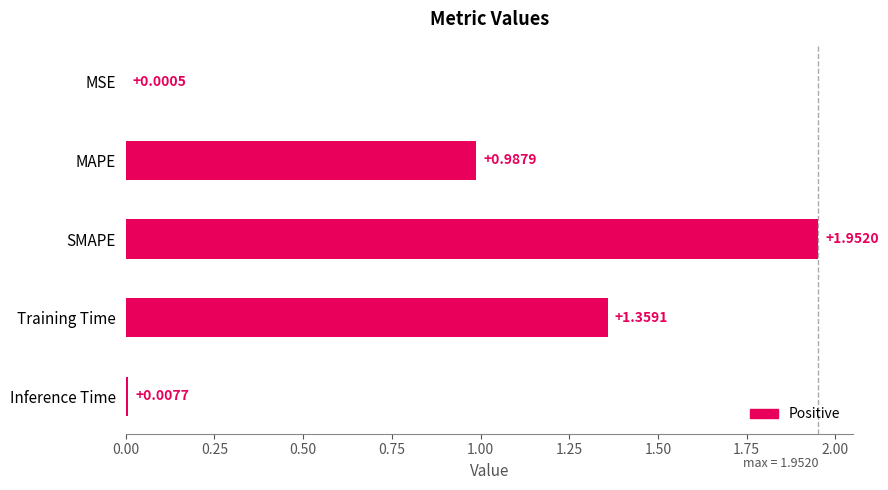

What is the sum of all values?

4.3